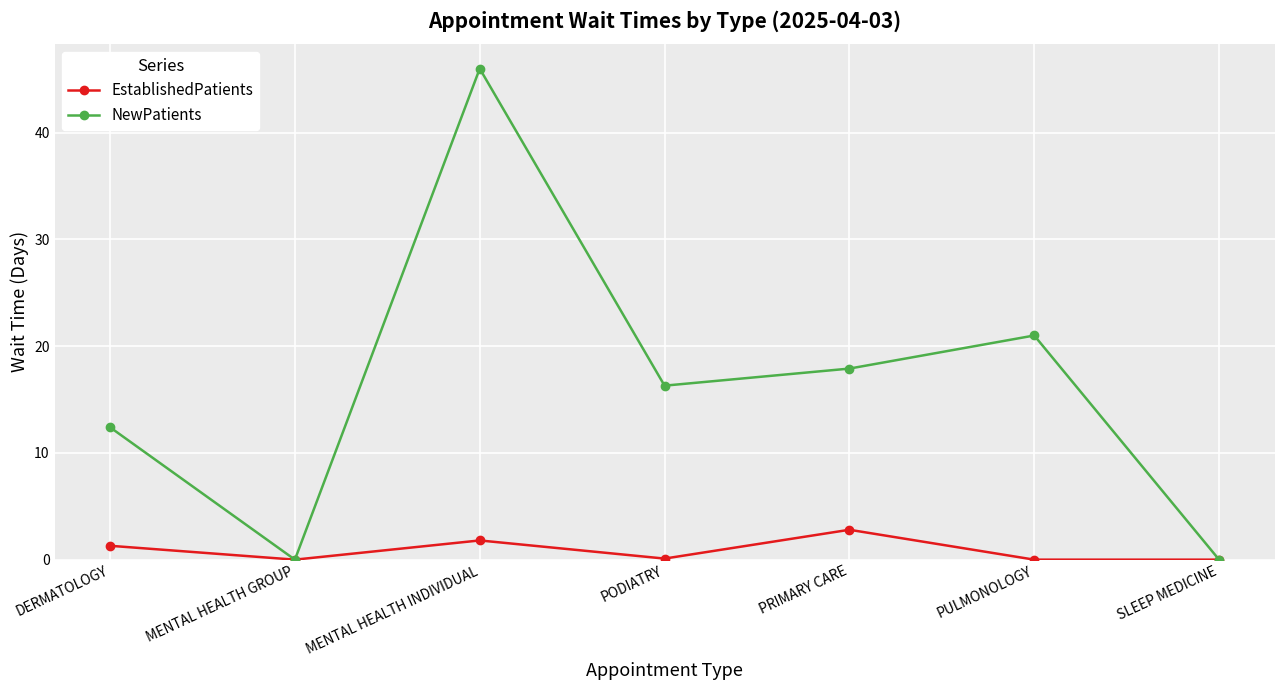

Where is NewPatients nearest to the value 23?

PULMONOLOGY